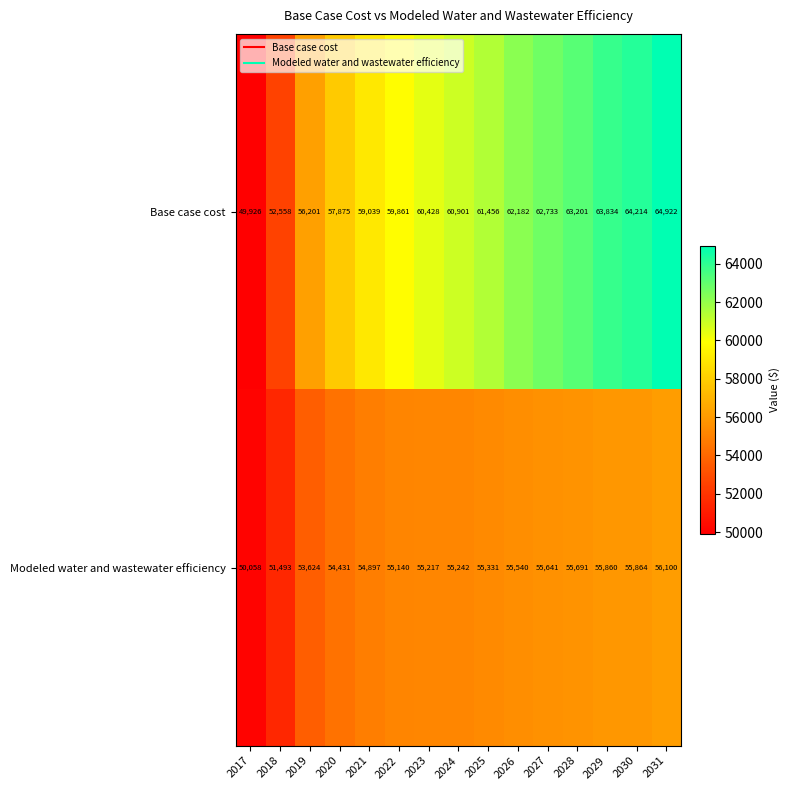

What is the smallest value displayed?

49926